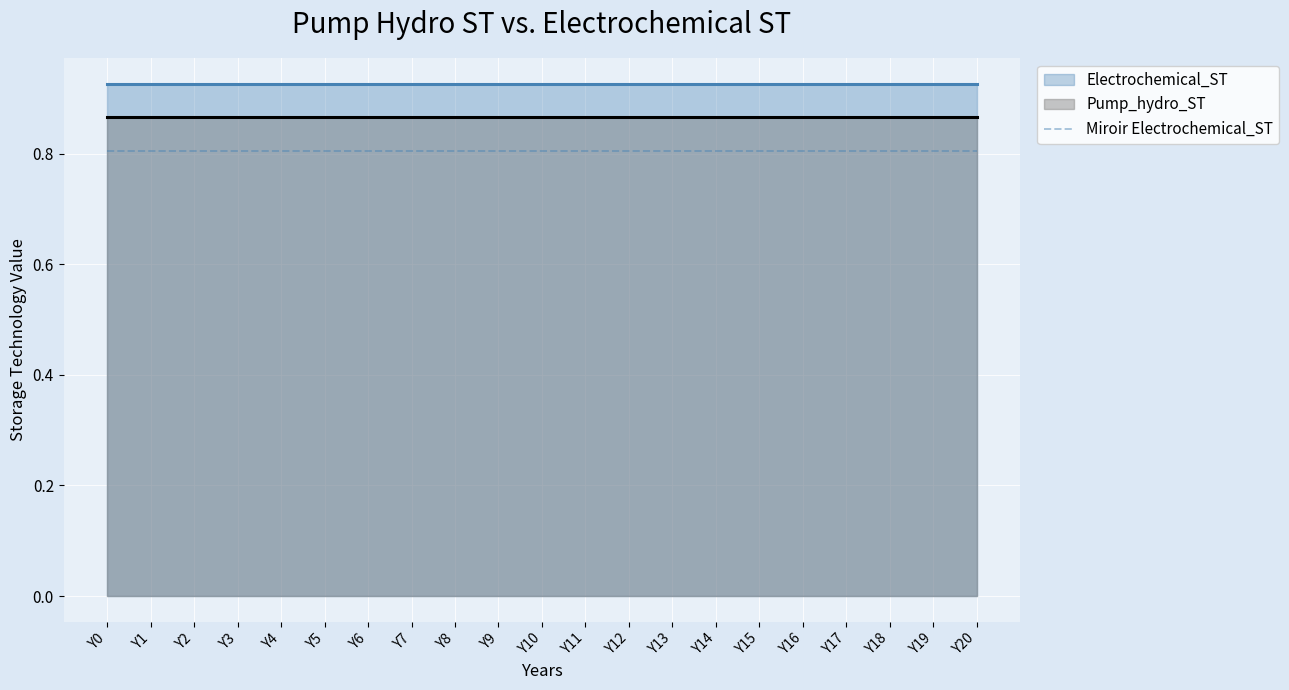

What is the maximum value shown in the chart?

0.9